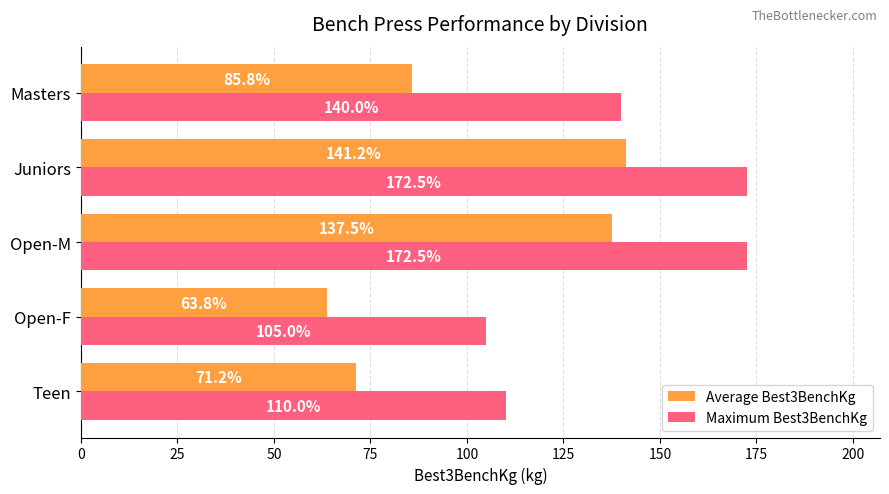

Which series has the largest range (max minus min)?

Average Best3BenchKg